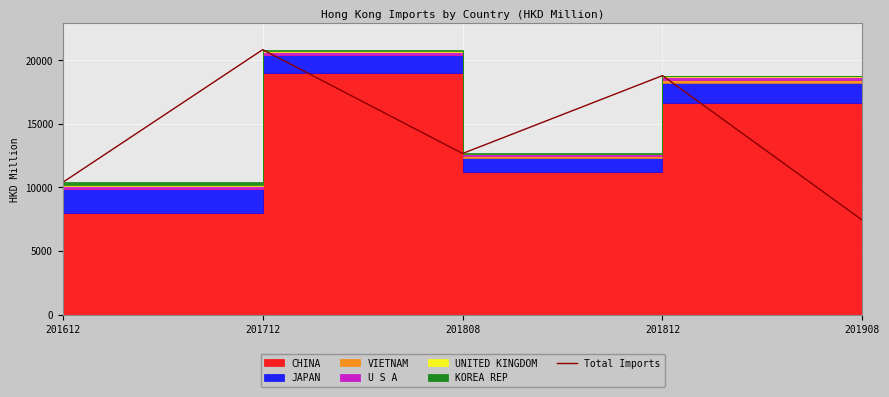

What is the greatest value displayed?

20840.4